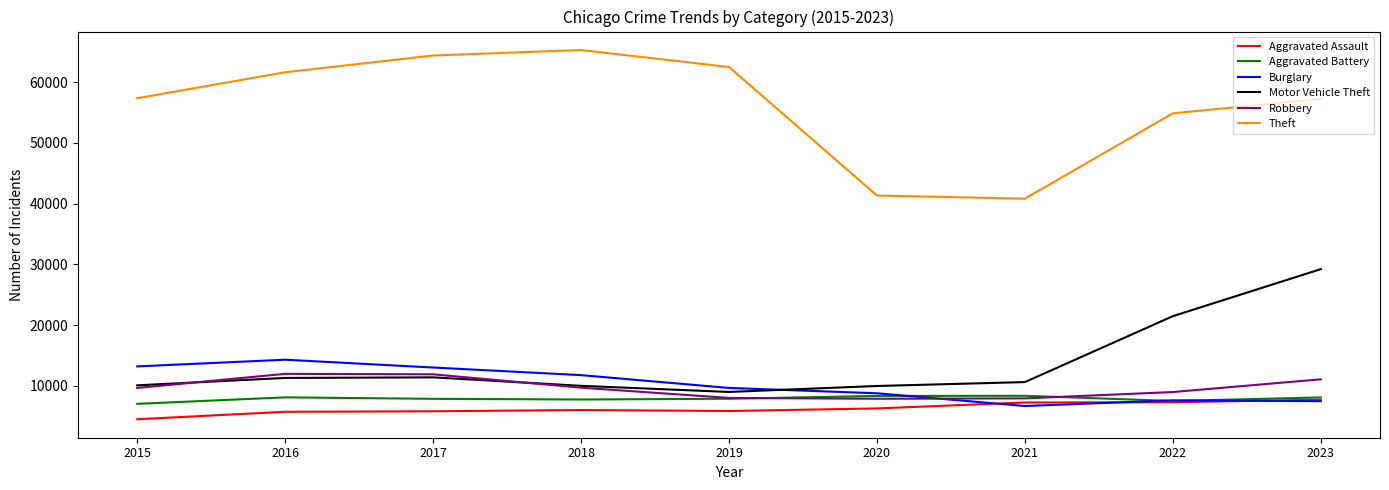

True or false: Theft and Burglary intersect in this chart.

False